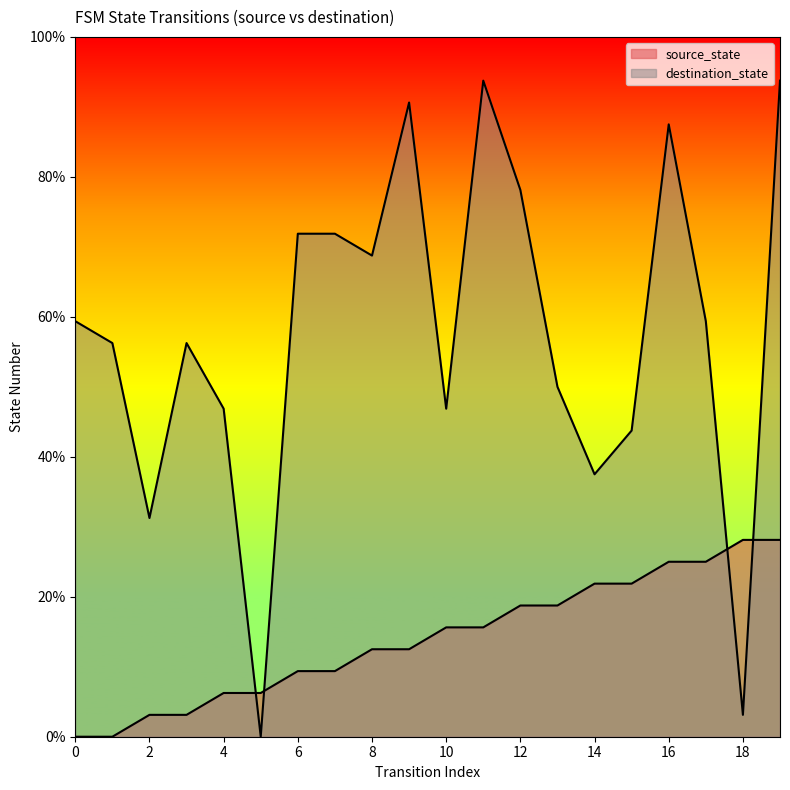

Rank the series by their average value, from highest to lowest.

destination_state, source_state